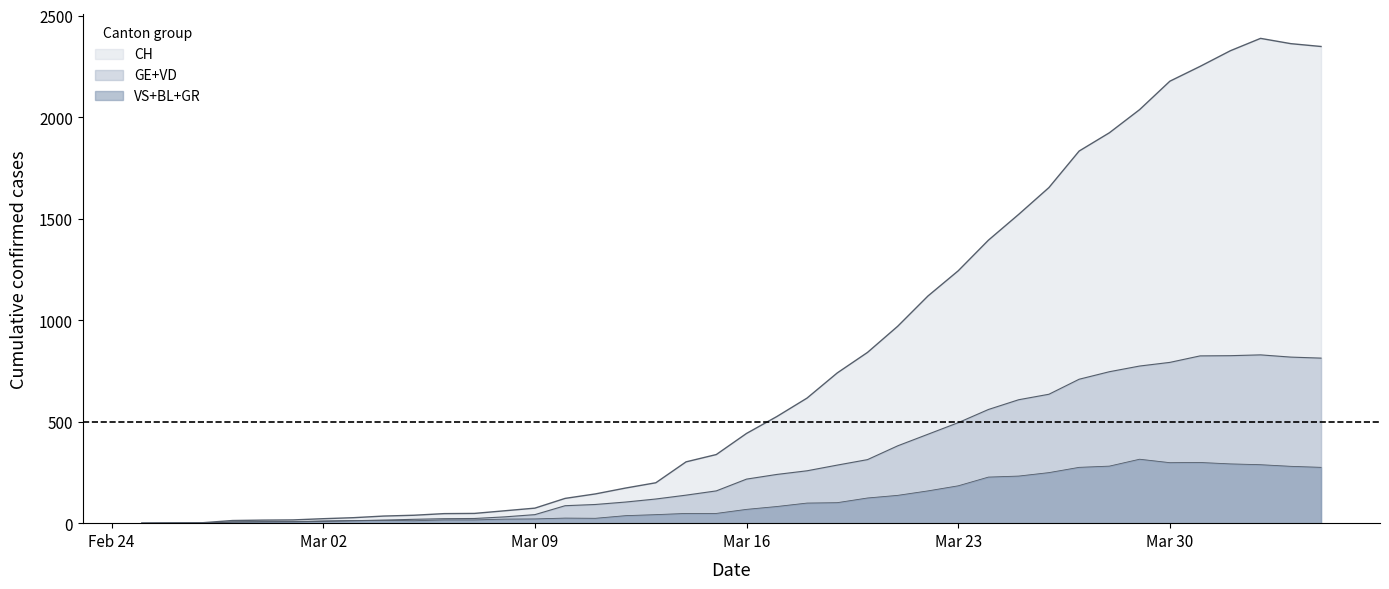

True or false: CH and VD intersect in this chart.

False